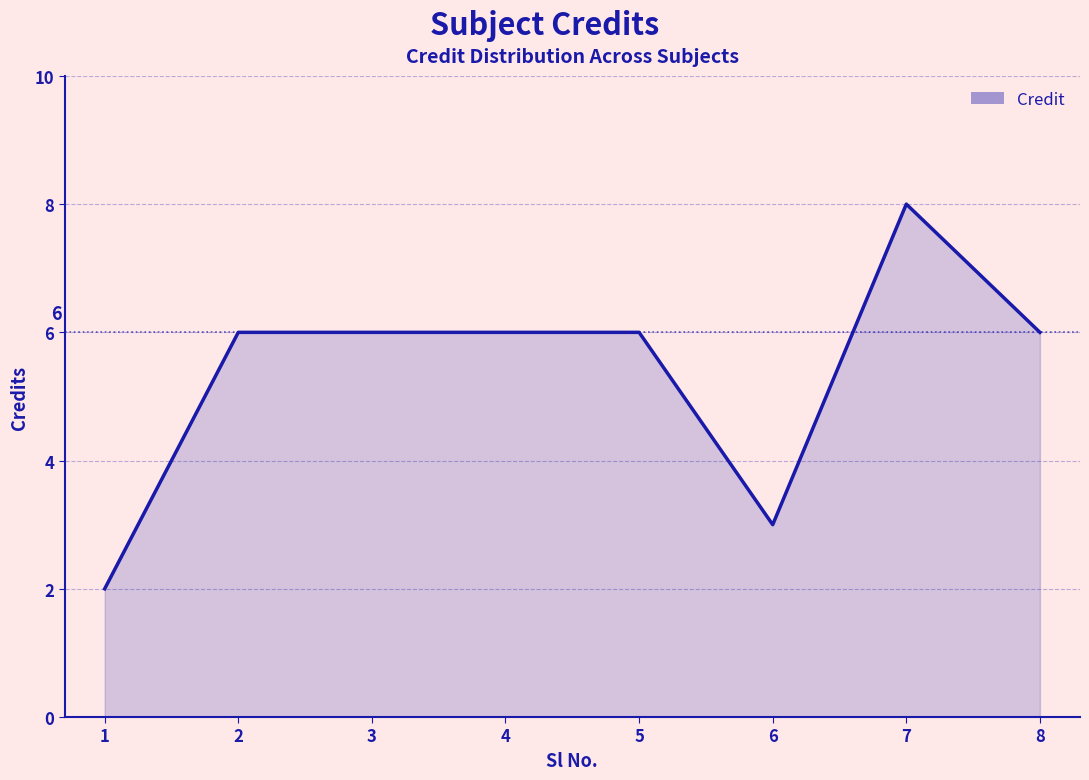

What is the sum of all values?

43